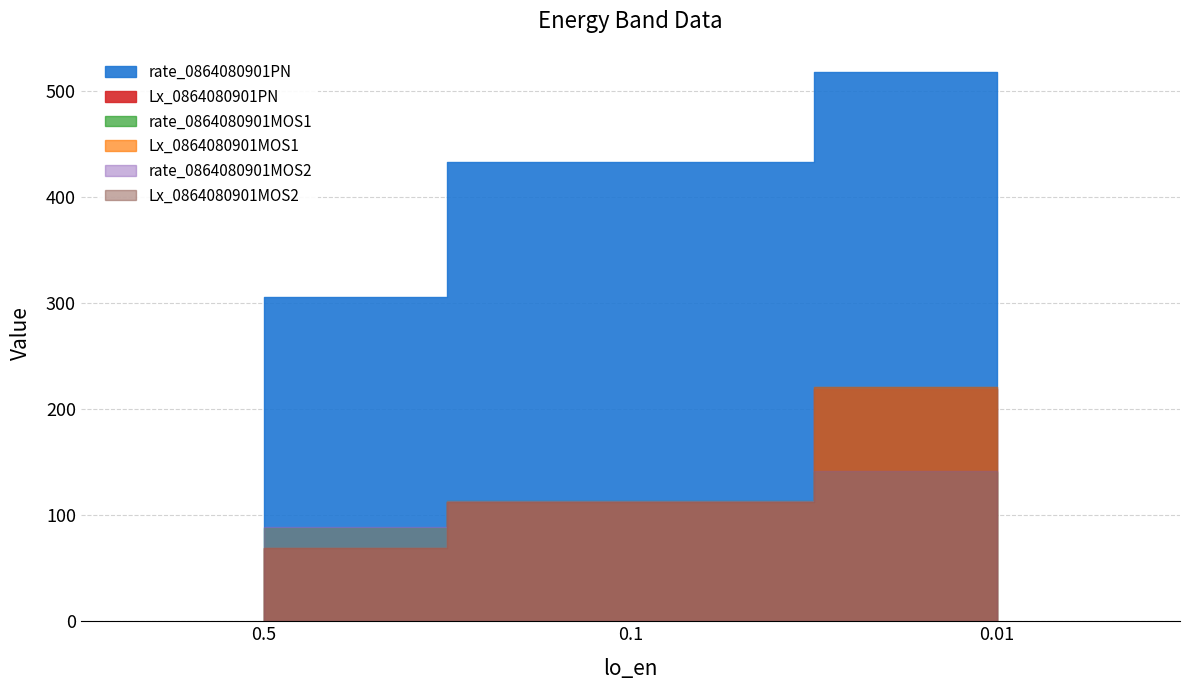

What is the total value across all series at 0.5?

692.2